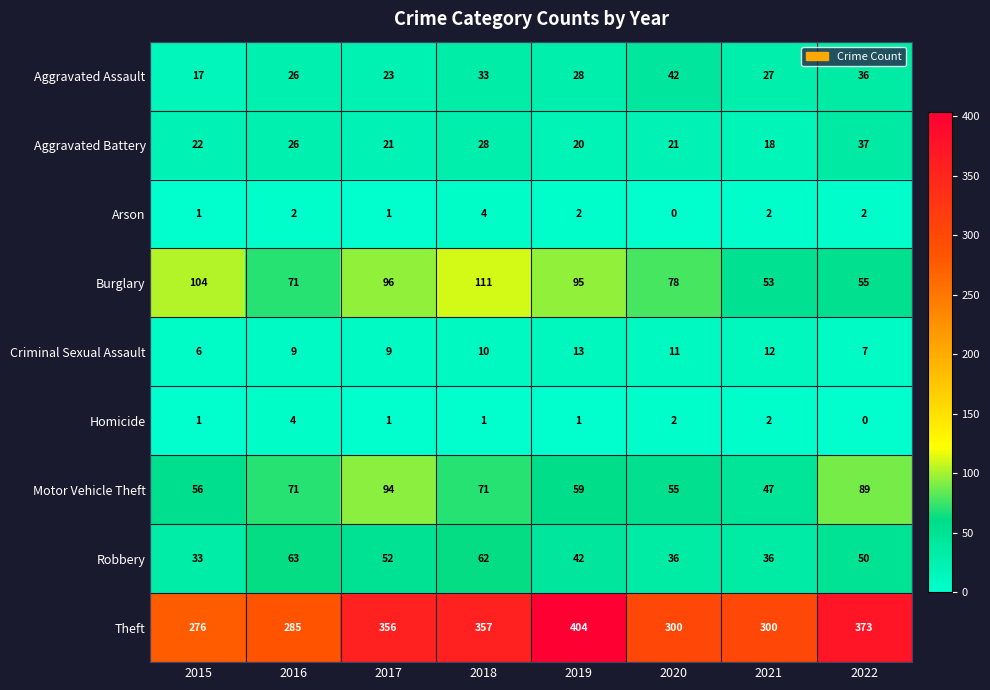

What is the sum of the Burglary values at 2020 and 2021?

131